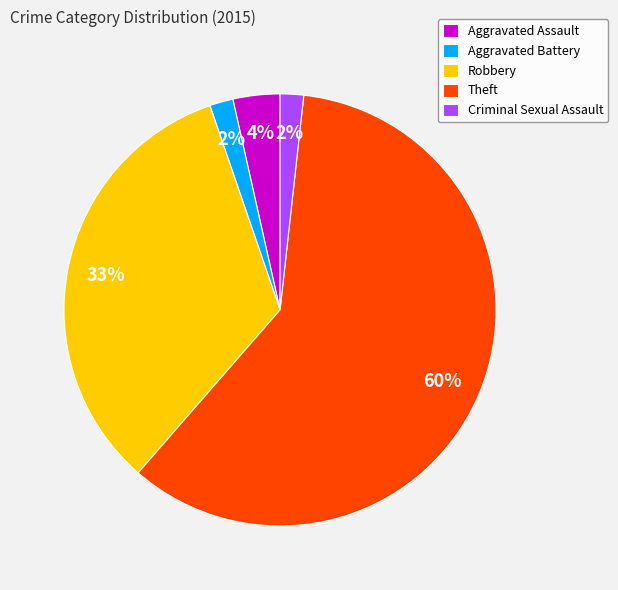

Which has a higher value, Aggravated Assault or Robbery?

Robbery